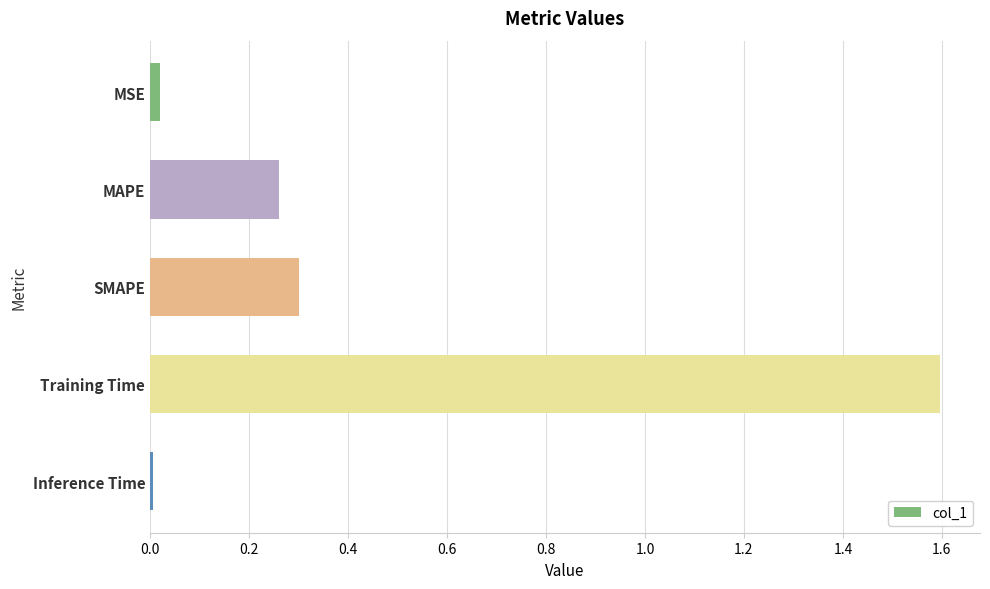

List the labels in order of value, smallest first.

Inference Time, MSE, MAPE, SMAPE, Training Time